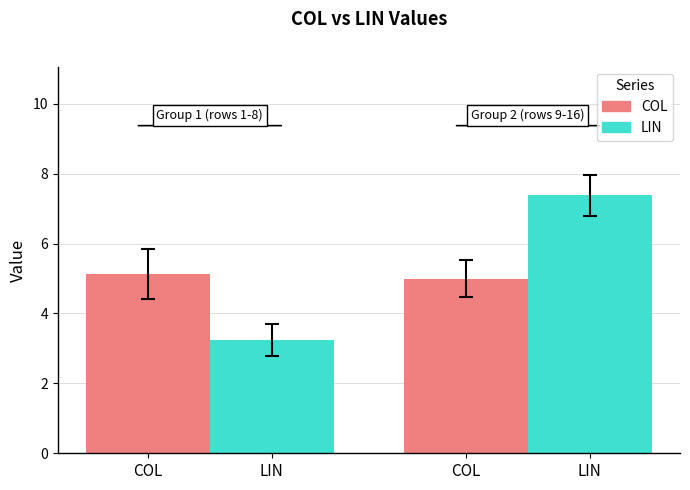

Is it true that COL equals 2 at 14 >>?

False